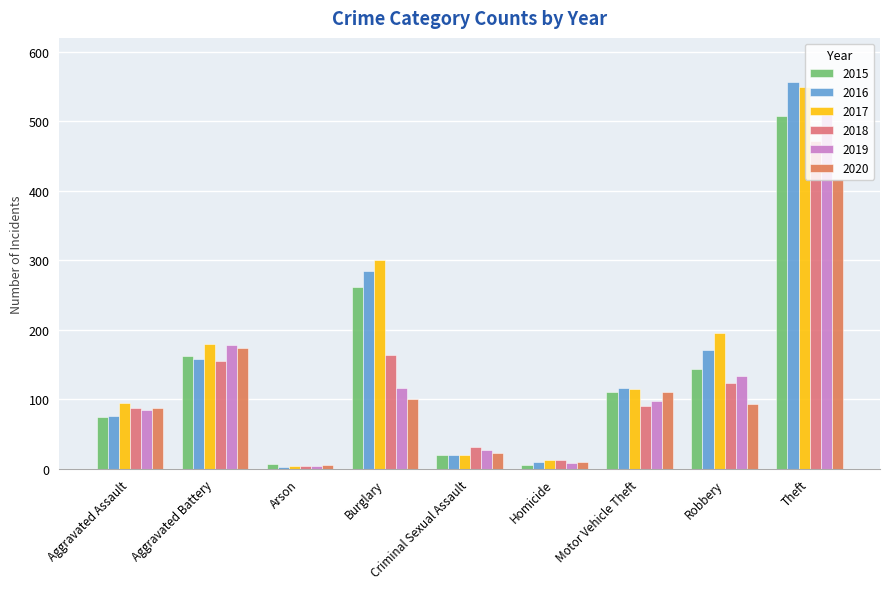

How many categories are shown in the chart?

9